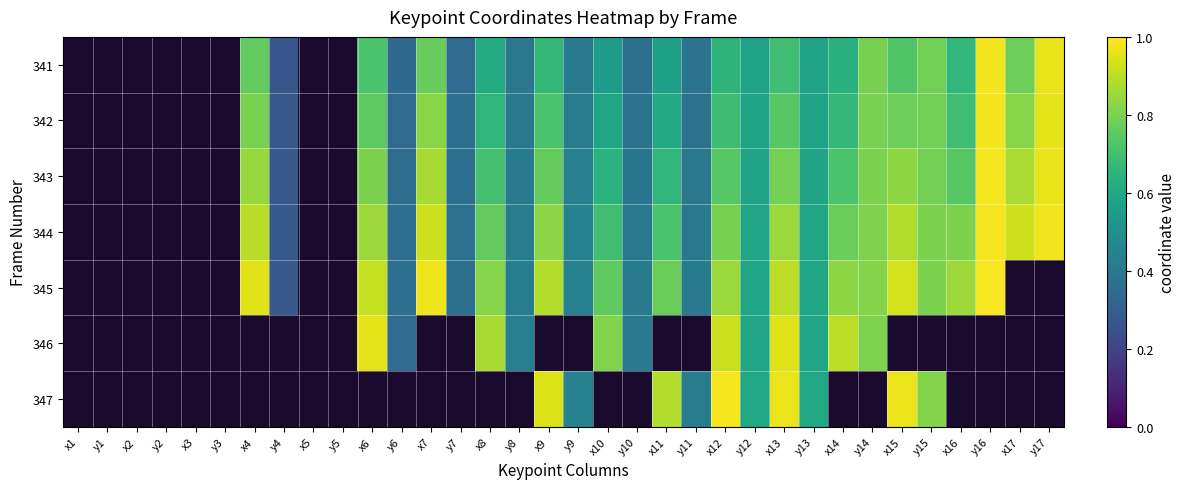

The 344 series shows 0.1 at y9. True or false?

False